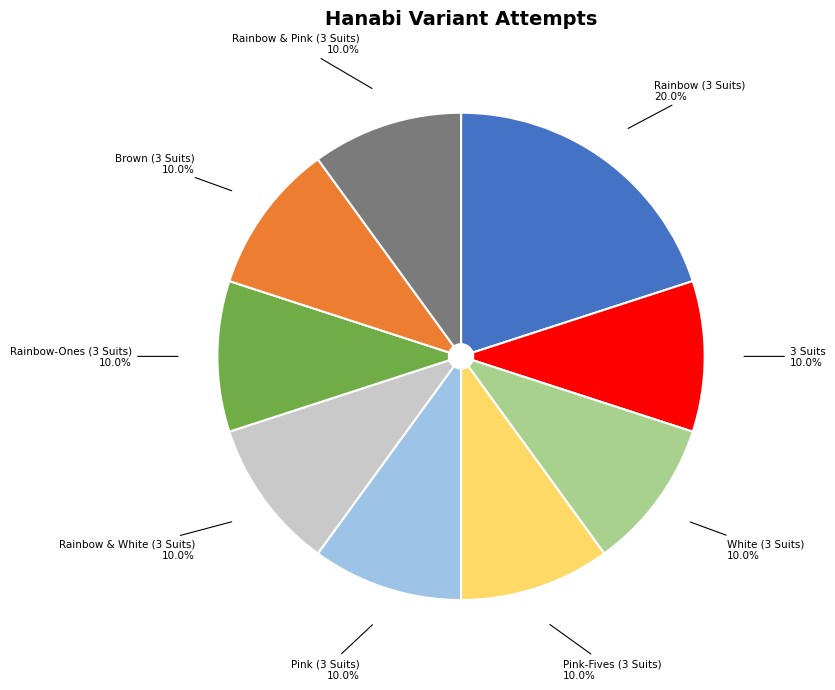

Count the number of slices in the pie.

9